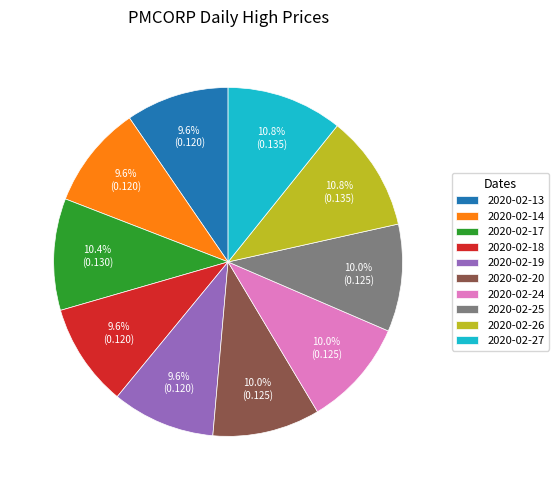

The 2020-02-14 slice represents 10% of the pie. True or false?

True